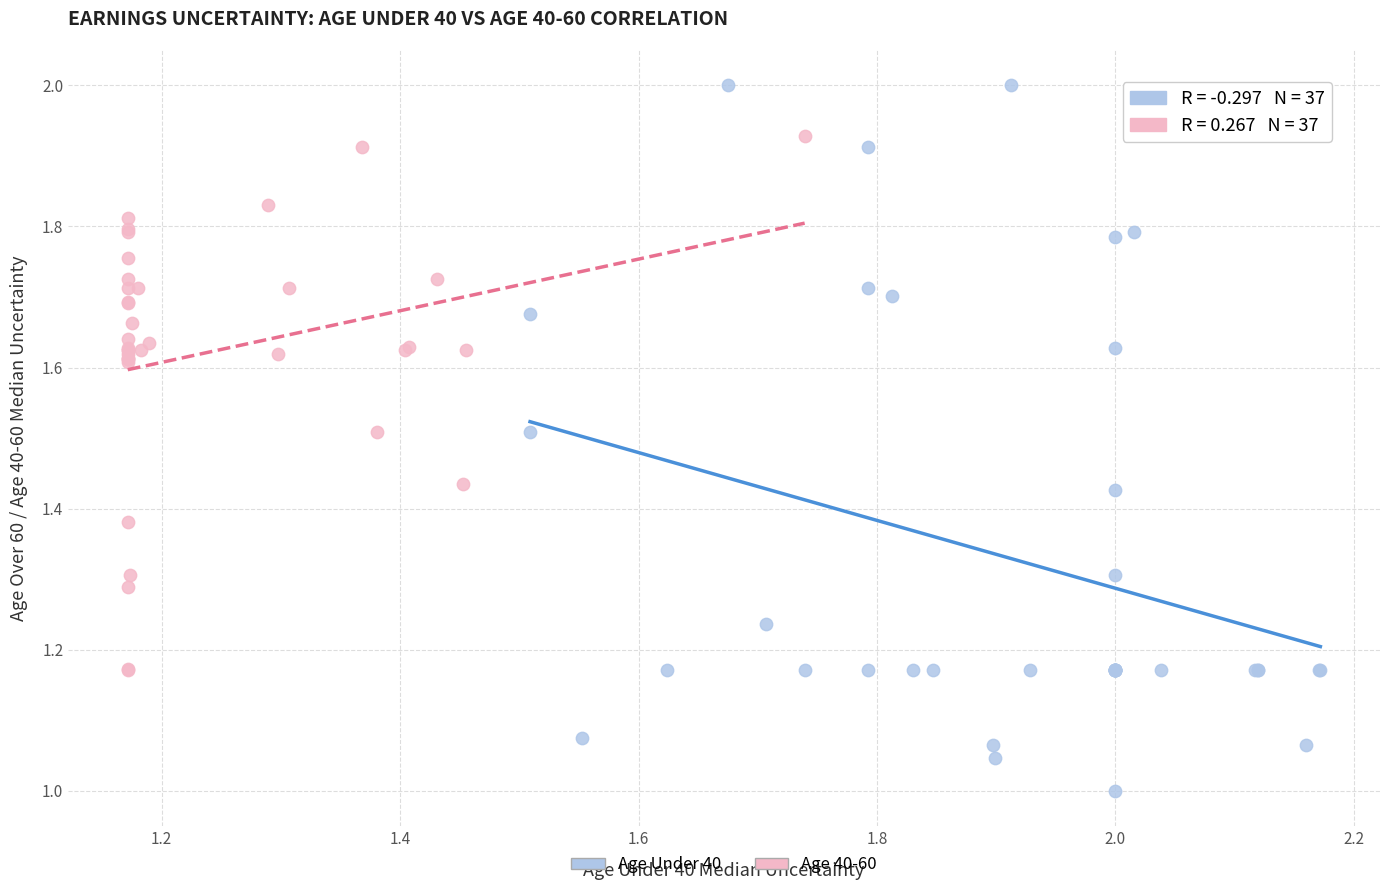

Which series has the largest Y range (max minus min)?

Age Under 40